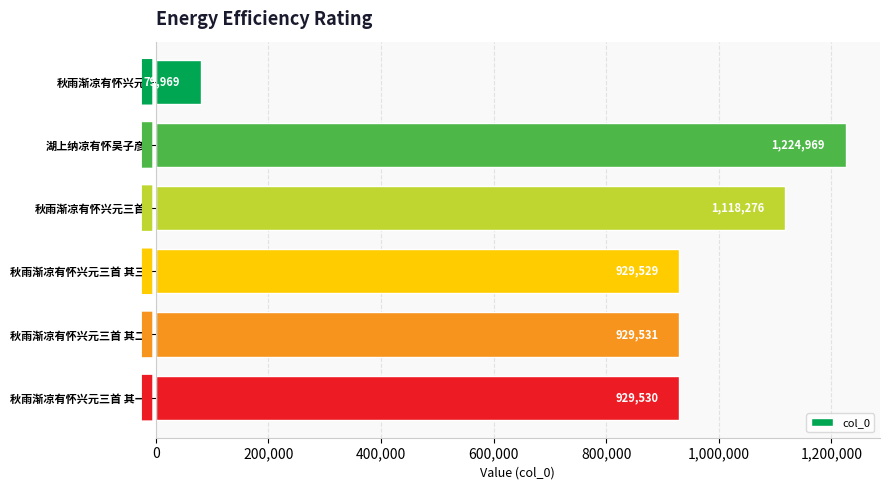

At which label is the value closest to 652469?

秋雨渐凉有怀兴元三首 其三